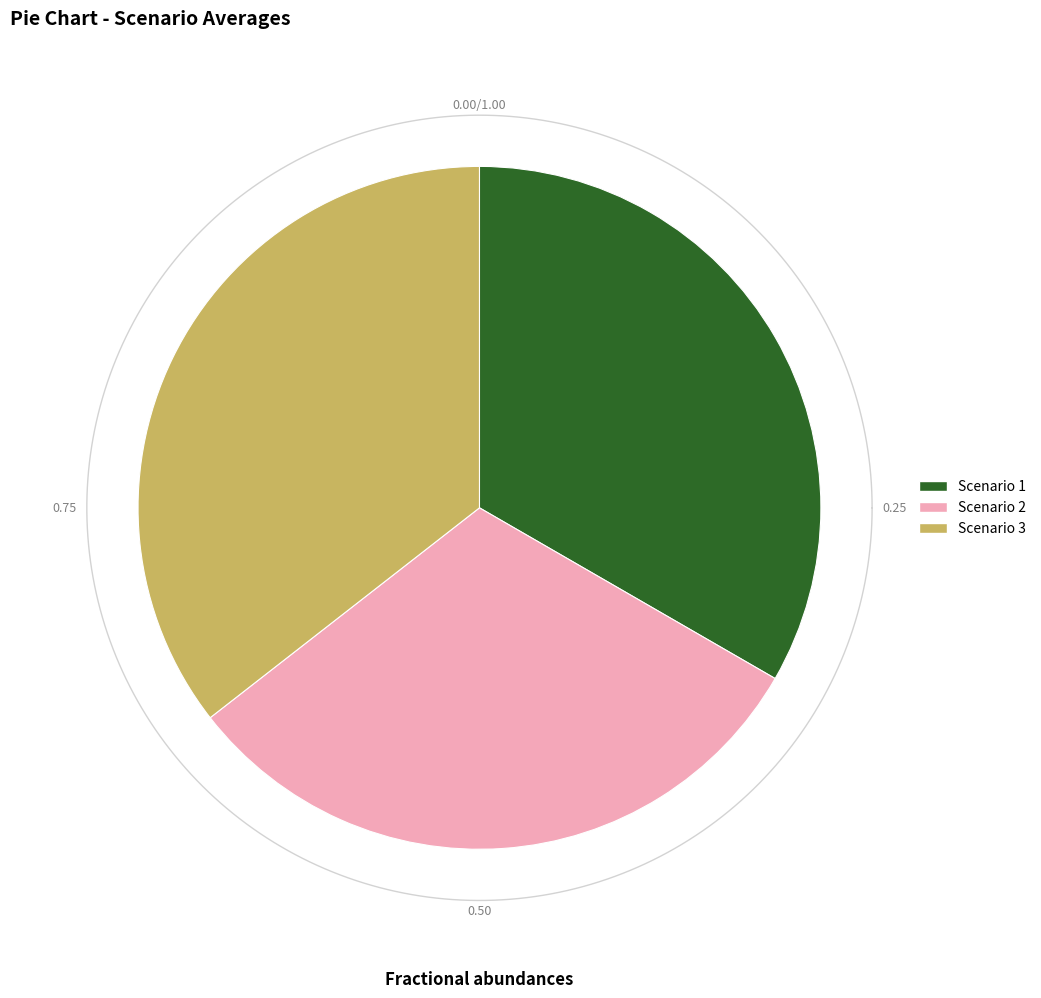

How many slices are in this pie chart?

3